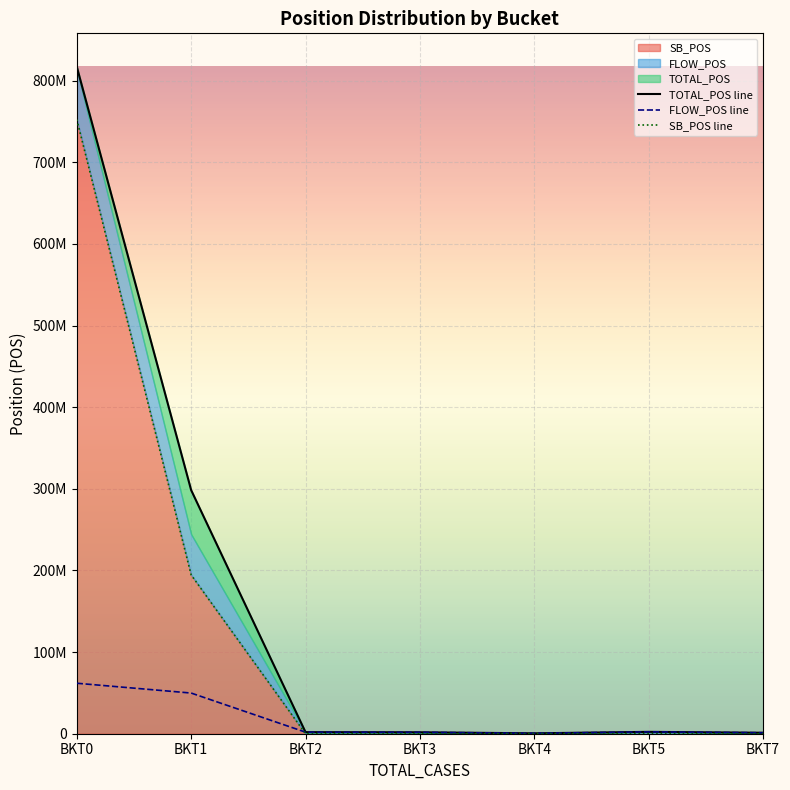

The TOTAL_POS line series shows 1765526.6 at BKT3. True or false?

True